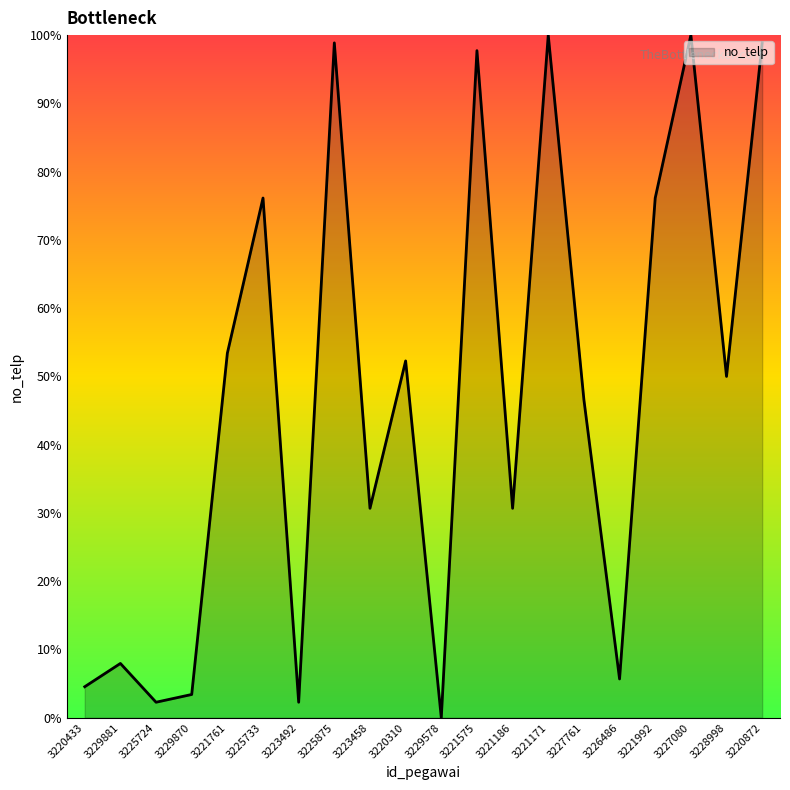

What position from the right is 3221992?

4